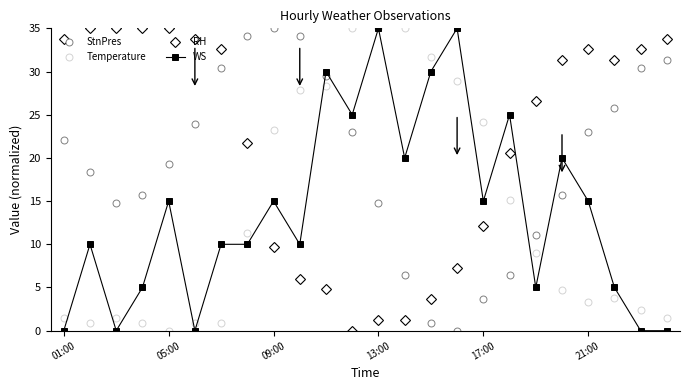

Which series has the largest total across all categories?

RH